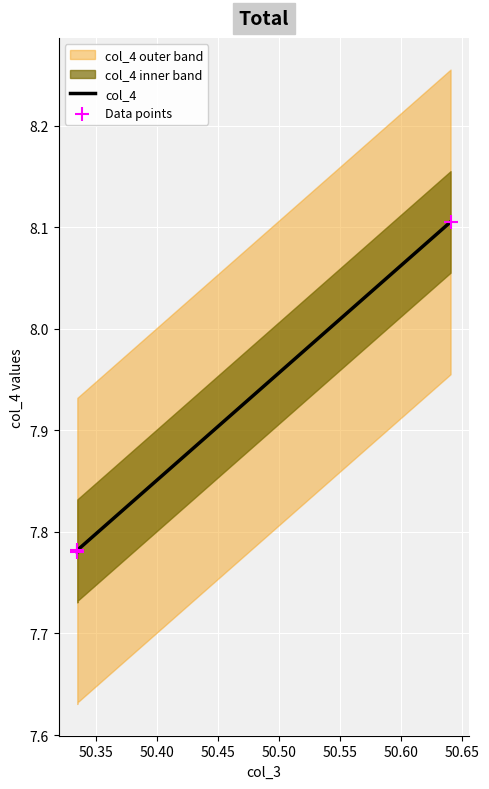

What are all the series names shown in the legend?

col_4, Data points